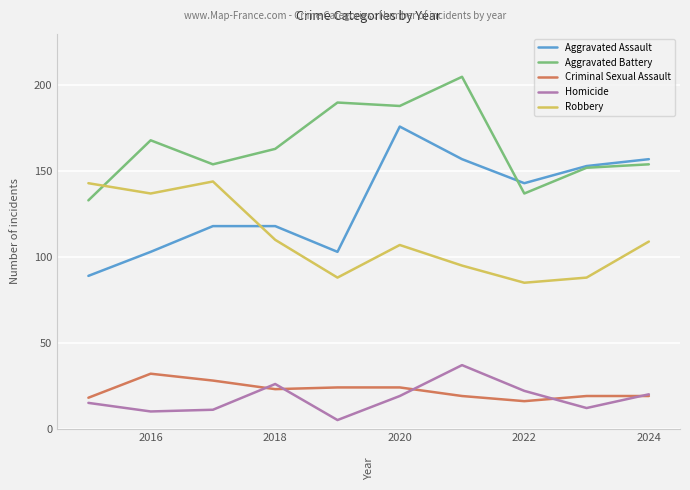

What is the average value of the Criminal Sexual Assault series?

22